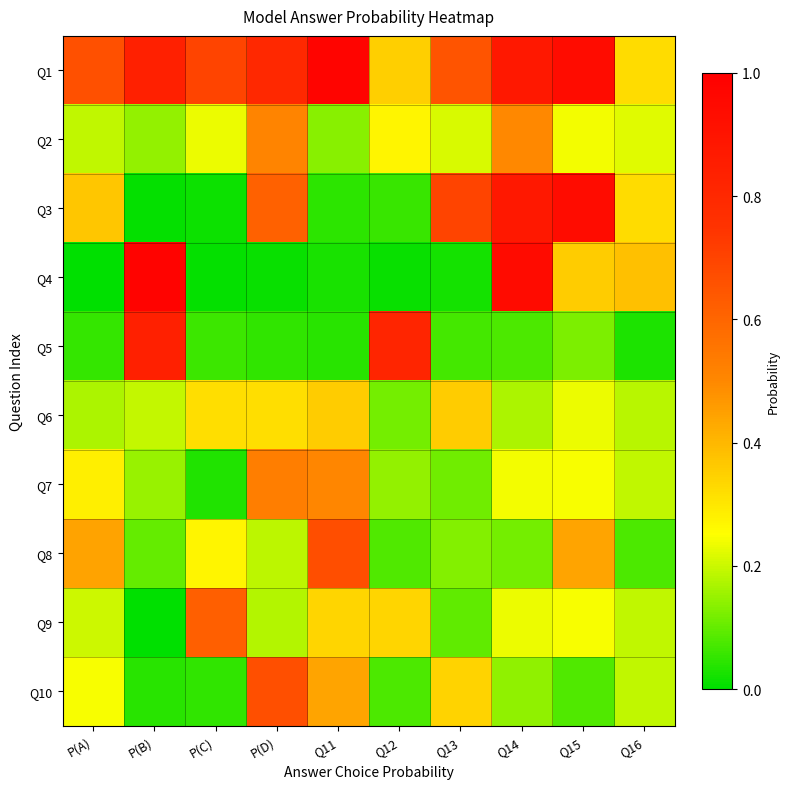

Which series has the largest range (max minus min)?

Q4